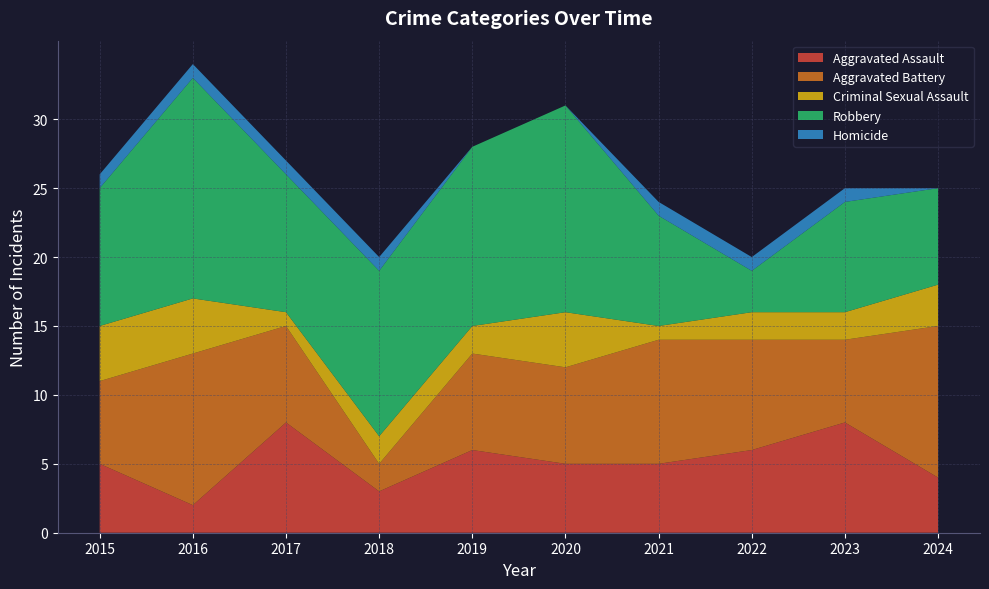

Reading left to right, list all the values displayed in this chart.

Aggravated Assault: 2015=5	2016=2	2017=8	2018=3	2019=6	2020=5	2021=5	2022=6	2023=8	2024=4
Aggravated Battery: 2015=6	2016=11	2017=7	2018=2	2019=7	2020=7	2021=9	2022=8	2023=6	2024=11
Criminal Sexual Assault: 2015=4	2016=4	2017=1	2018=2	2019=2	2020=4	2021=1	2022=2	2023=2	2024=3
Robbery: 2015=10	2016=16	2017=10	2018=12	2019=13	2020=15	2021=8	2022=3	2023=8	2024=7
Homicide: 2015=1	2016=1	2017=1	2018=1	2019=0	2020=0	2021=1	2022=1	2023=1	2024=0